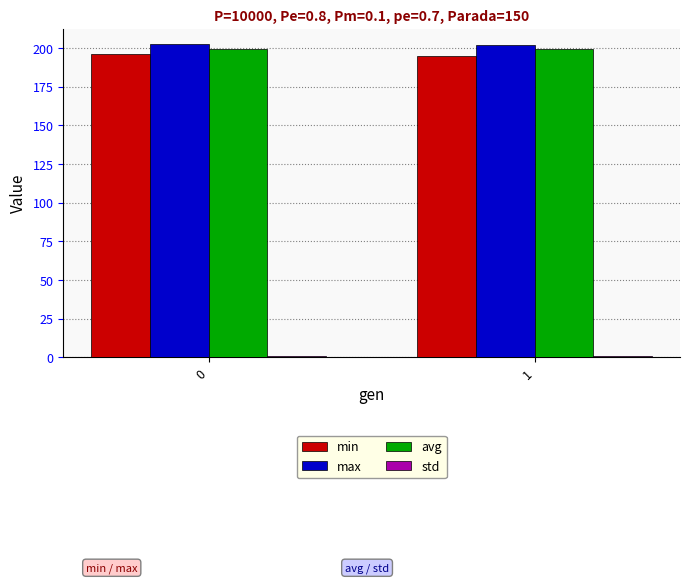

What is the difference between the highest and lowest values at 0?

201.4